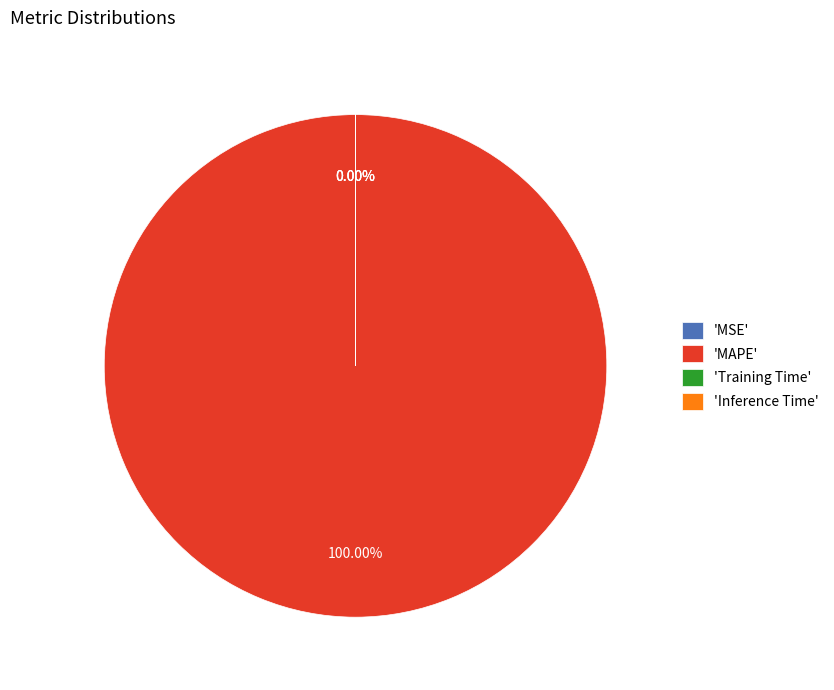

Which has a higher value, Inference Time or MAPE?

MAPE